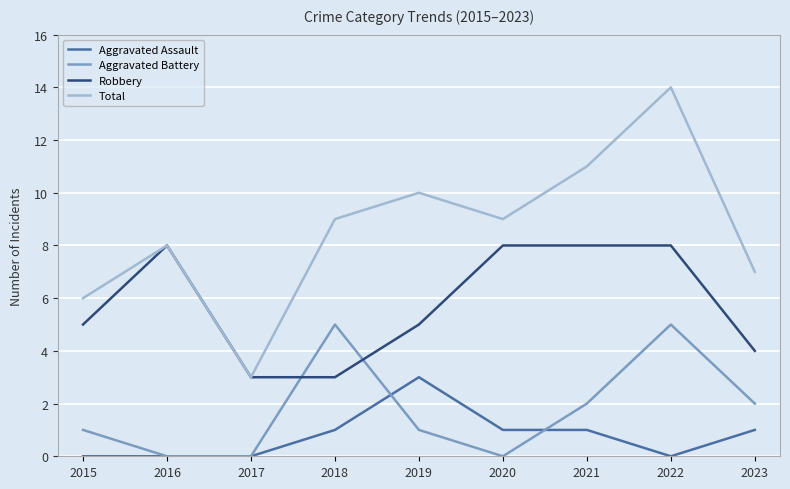

What is the greatest value displayed?

14